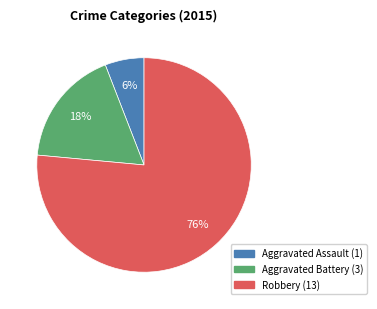

What is the smallest slice in the pie chart?

Aggravated Assault